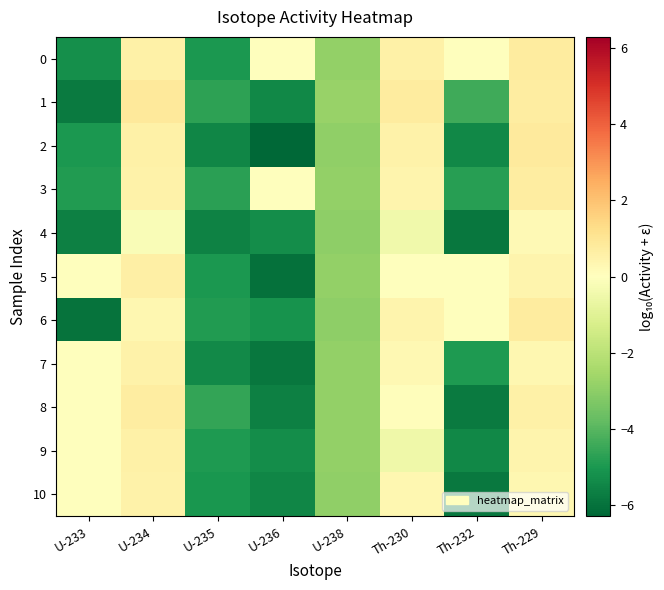

Reading left to right, what are all the values shown in this chart?

0: U-233=-5.3	U-234=0.6	U-235=-5.0	U-236=0.0	U-238=-2.9	Th-230=0.6	Th-232=0.0	Th-229=0.8
1: U-233=-5.8	U-234=0.9	U-235=-4.7	U-236=-5.5	U-238=-2.8	Th-230=0.8	Th-232=-4.4	Th-229=0.7
2: U-233=-5.0	U-234=0.6	U-235=-5.5	U-236=-6.3	U-238=-2.9	Th-230=0.5	Th-232=-5.4	Th-229=0.8
3: U-233=-4.9	U-234=0.5	U-235=-4.8	U-236=0.0	U-238=-2.9	Th-230=0.4	Th-232=-4.8	Th-229=0.7
4: U-233=-5.6	U-234=-0.2	U-235=-5.6	U-236=-5.3	U-238=-3.0	Th-230=-0.5	Th-232=-5.9	Th-229=0.2
5: U-233=0.0	U-234=0.6	U-235=-5.0	U-236=-6.0	U-238=-2.9	Th-230=0.0	Th-232=0.0	Th-229=0.4
6: U-233=-6.0	U-234=0.3	U-235=-4.9	U-236=-5.2	U-238=-3.0	Th-230=0.4	Th-232=0.0	Th-229=0.8
7: U-233=0.0	U-234=0.5	U-235=-5.4	U-236=-5.9	U-238=-2.9	Th-230=0.3	Th-232=-4.9	Th-229=0.3
8: U-233=0.0	U-234=0.7	U-235=-4.6	U-236=-5.6	U-238=-2.9	Th-230=0.1	Th-232=-5.8	Th-229=0.6
9: U-233=0.0	U-234=0.6	U-235=-4.9	U-236=-5.3	U-238=-2.9	Th-230=-0.5	Th-232=-5.4	Th-229=0.4
10: U-233=0.0	U-234=0.5	U-235=-5.1	U-236=-5.5	U-238=-2.9	Th-230=0.3	Th-232=-5.8	Th-229=0.3